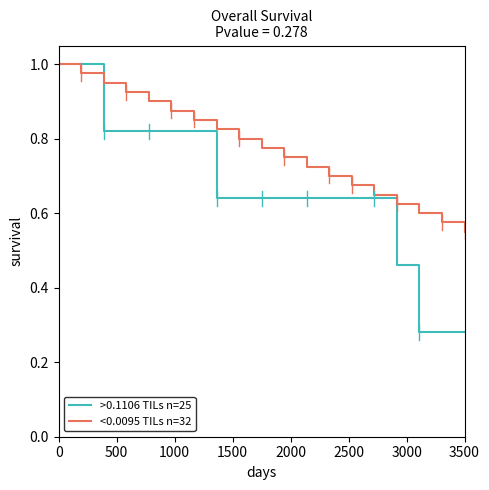

List the series in order of their overall mean, lowest first.

>0.1106 TILs n=25, <0.0095 TILs n=32